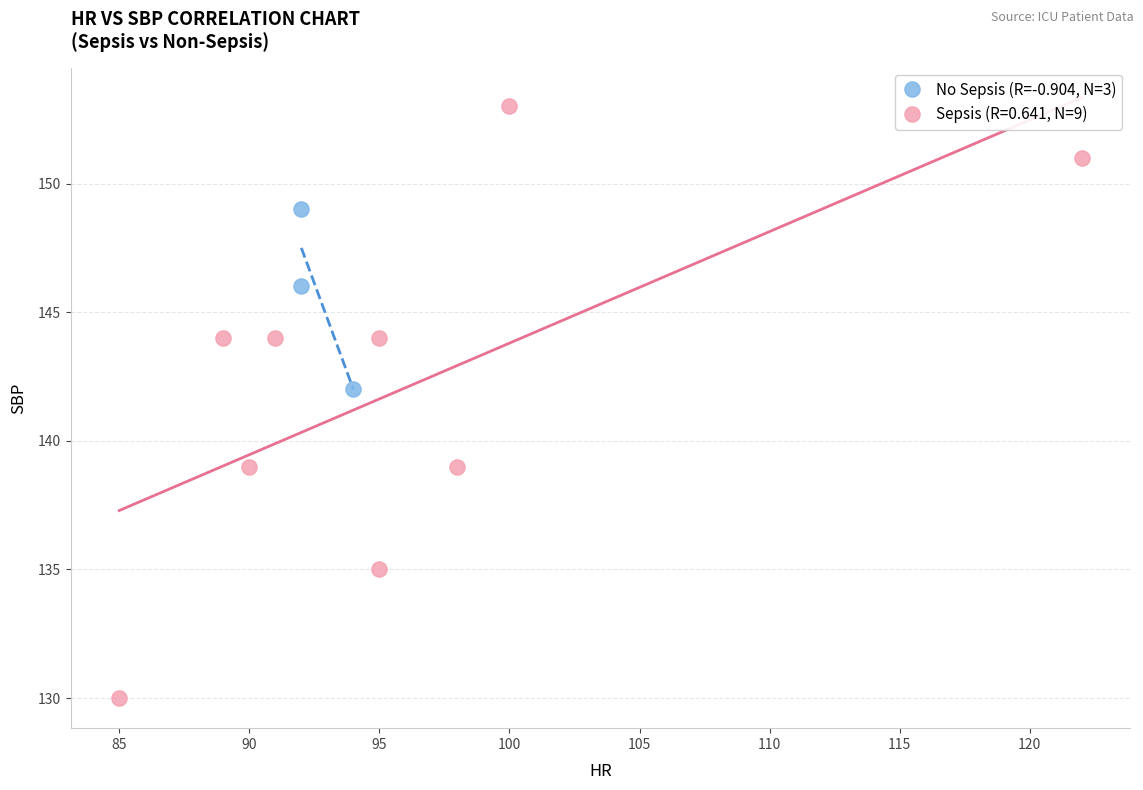

Which series reaches the minimum Y coordinate?

Sepsis (R=0.641, N=9)